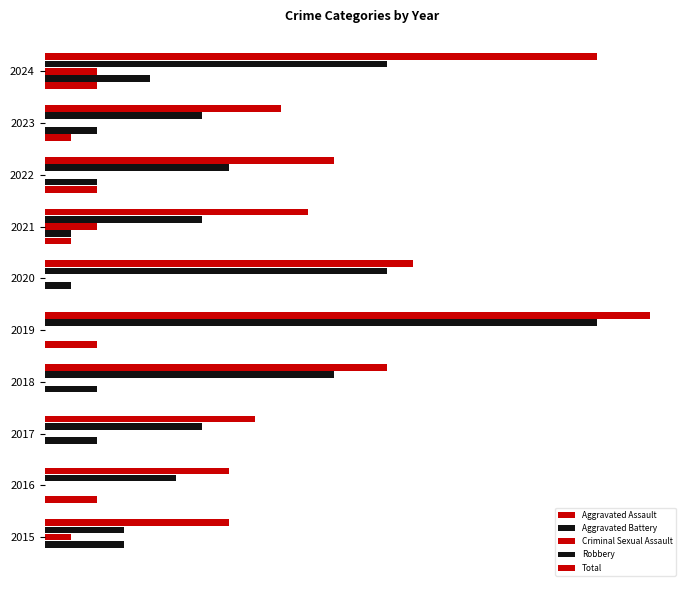

What is the maximum value for Total?

23